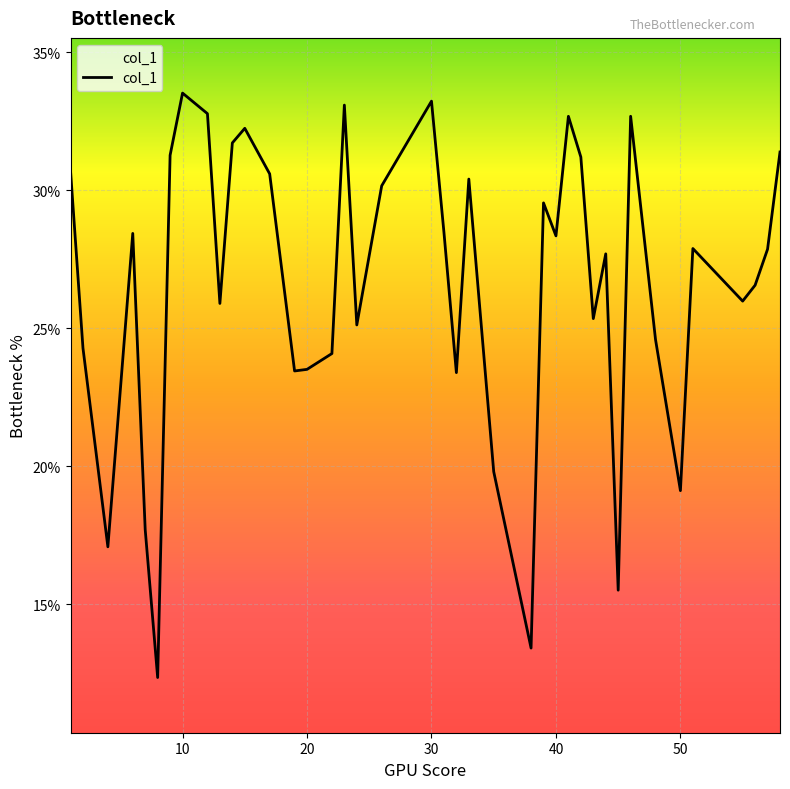

Rank the categories by value from highest to lowest.

10, 30, 23, 12, 46, 41, 15, 14, 58, 9, 42, 1, 17, 33, 26, 39, 31, 6, 40, 51, 57, 44, 56, 55, 13, 43, 24, 48, 2, 22, 20, 19, 32, 35, 50, 7, 4, 45, 38, 8